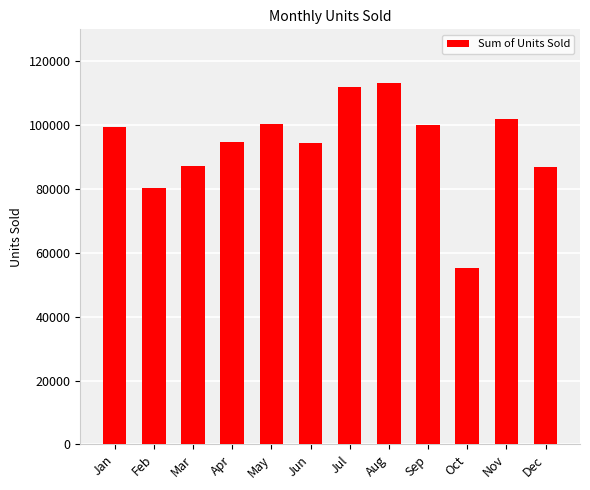

True or false: the data shows 113059 at Aug.

True